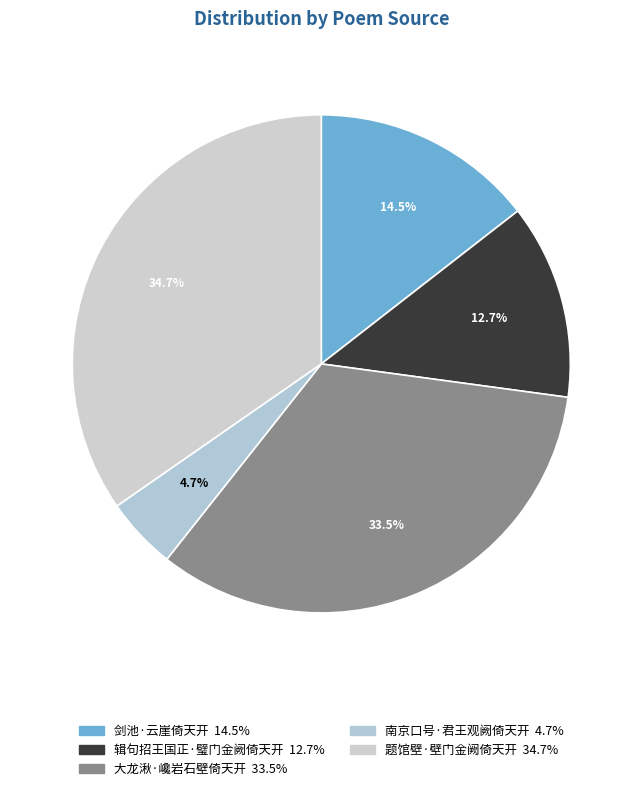

Rank the categories by value from lowest to highest.

南京口号·君王观阙倚天开, 辑句招王国正·璧门金阙倚天开, 剑池·云崖倚天开, 大龙湫·巉岩石壁倚天开, 题馆壁·壁门金阙倚天开